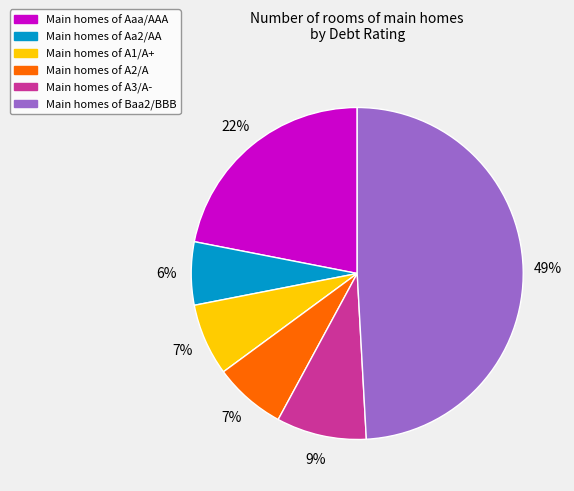

Is there any slice that represents more than half of the pie?

No